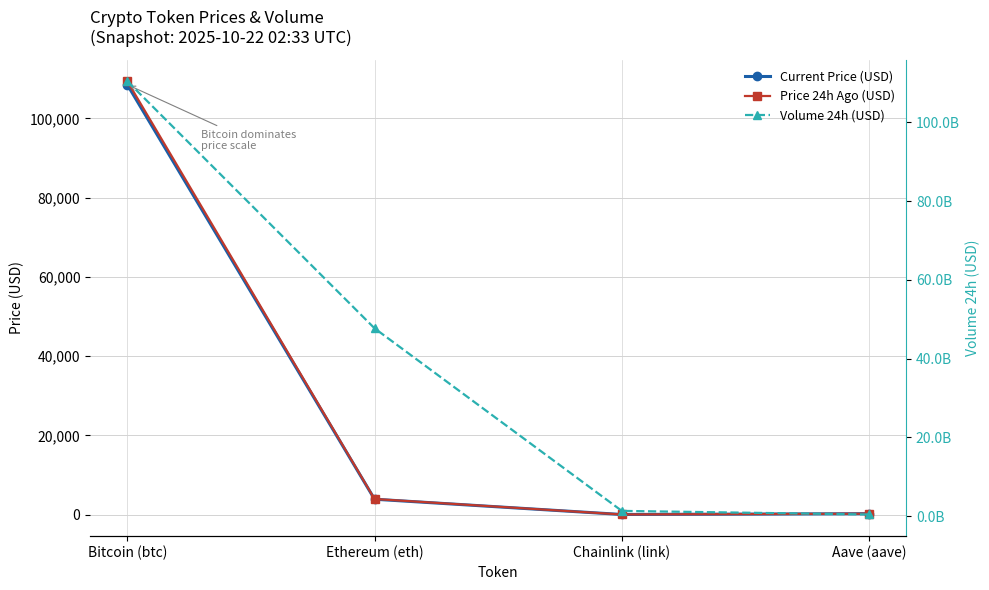

At which label does Current Price (USD) reach its minimum?

Chainlink (link)